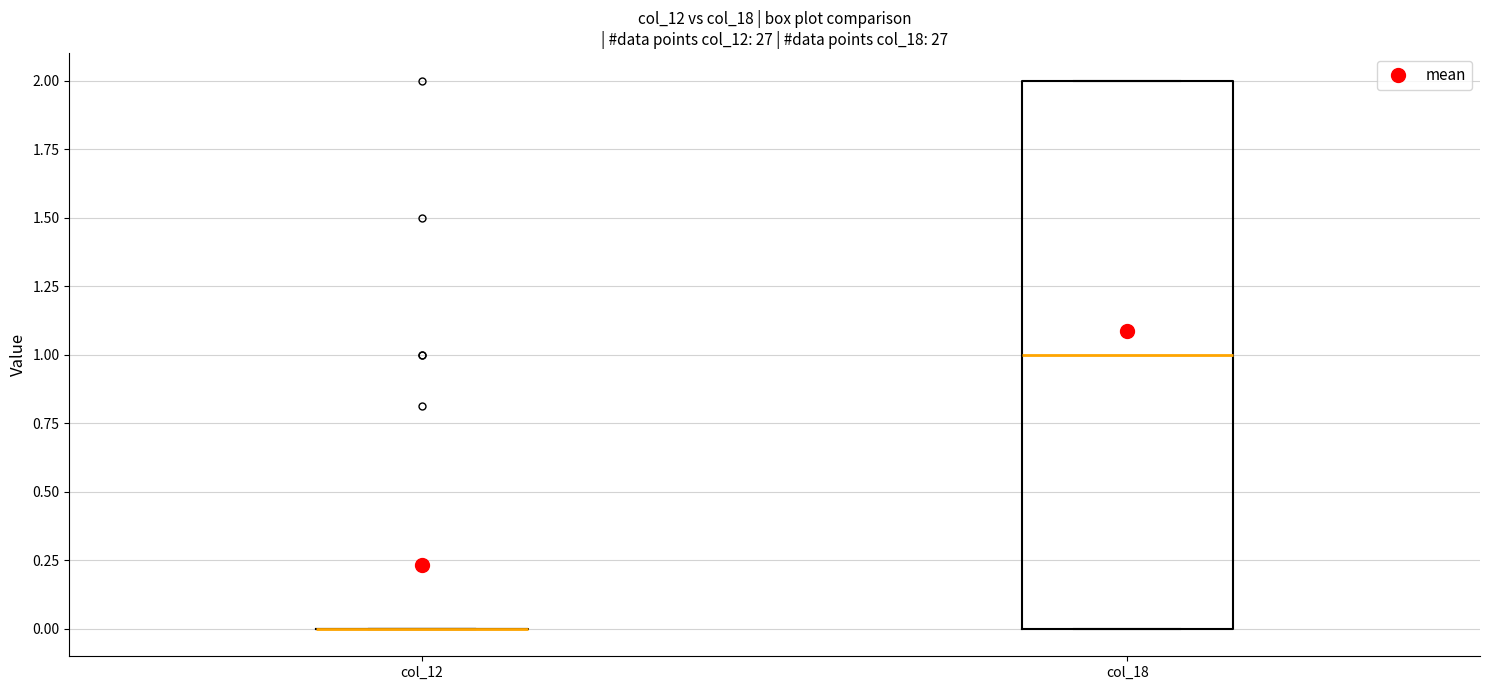

Which box is the tallest, from its lower edge to its upper edge?

col_18